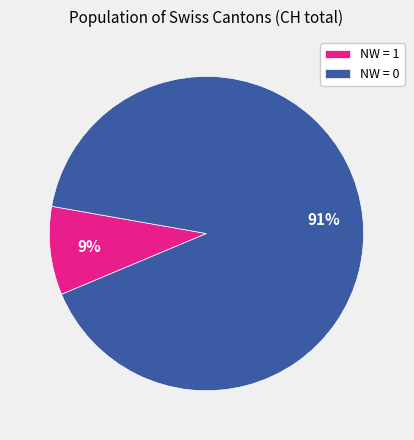

To the nearest percent, what percentage of the pie is NW = 1?

9%